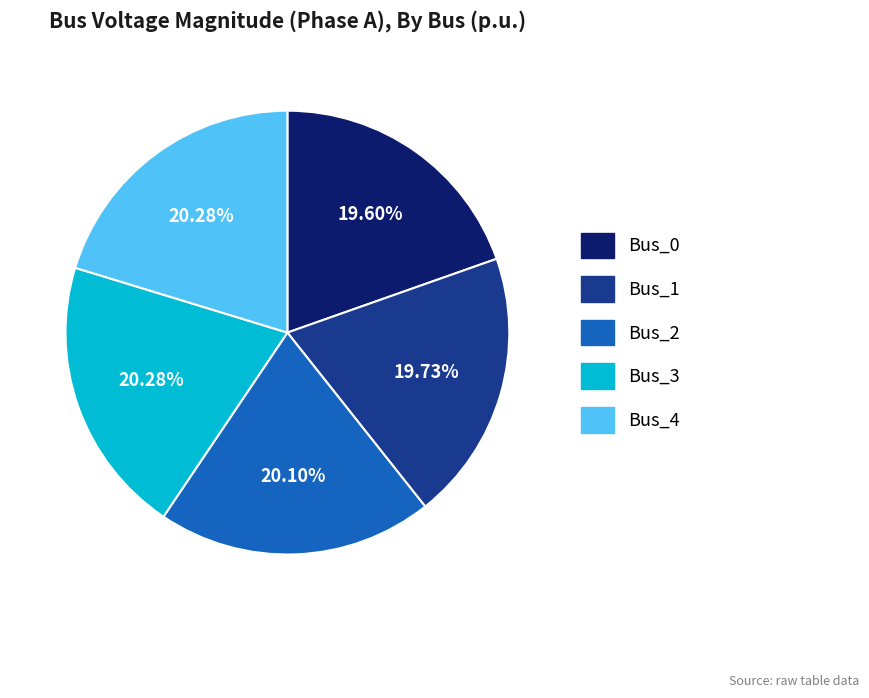

Does any single category account for the majority?

No